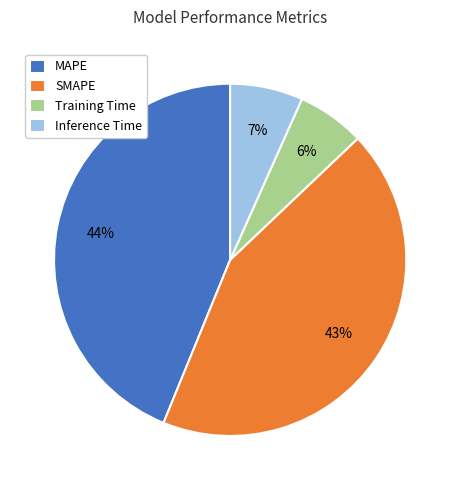

What is the largest slice in the pie chart?

MAPE